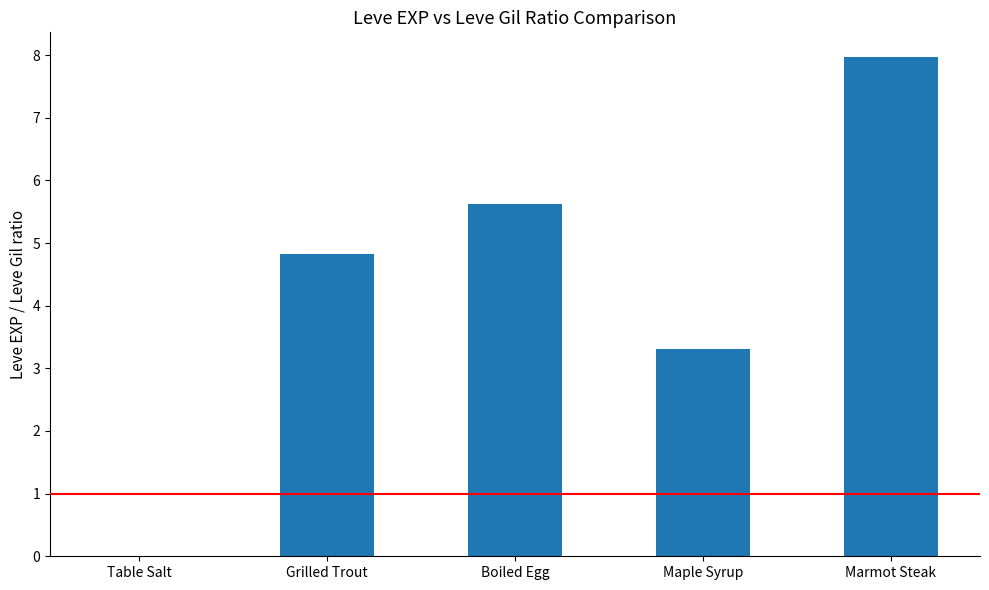

Is it true that the value at Grilled Trout is 4.8?

True